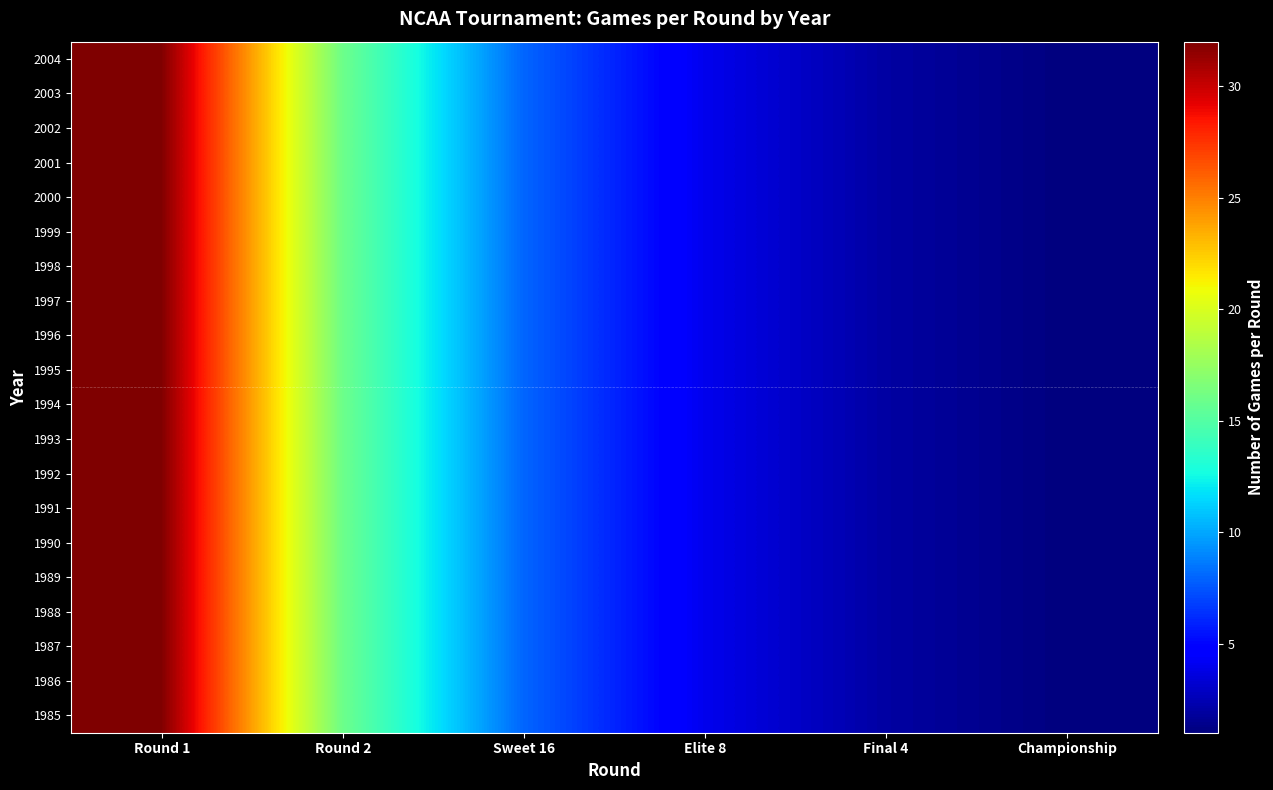

How many data points does each series have?

6